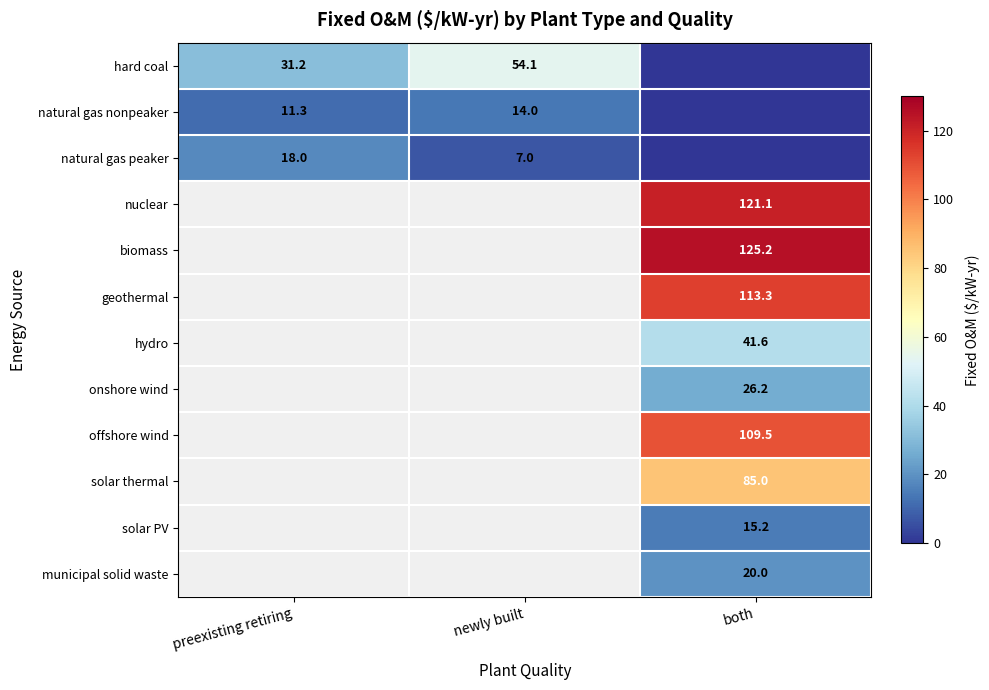

What is the difference between the highest and lowest values at both?

125.2